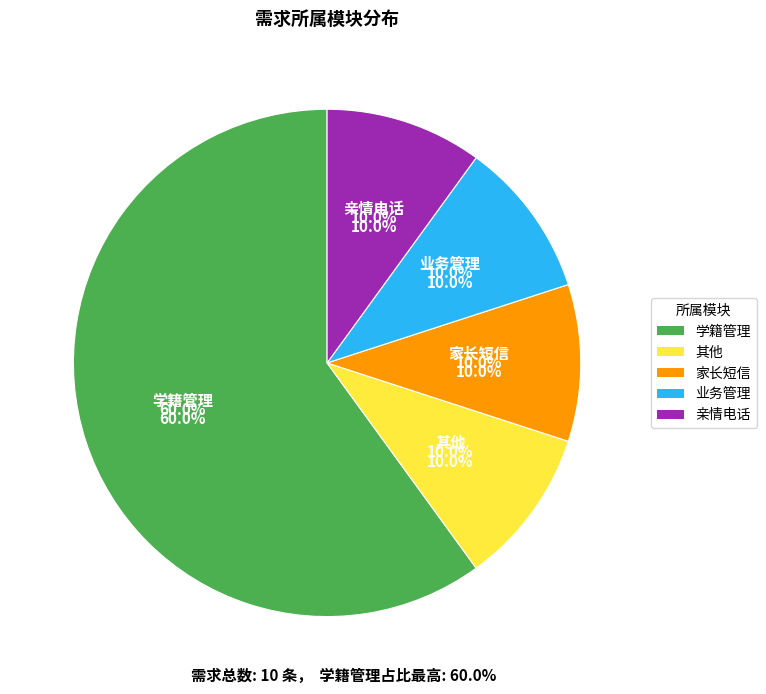

Which slice represents more than half of the pie?

学籍管理